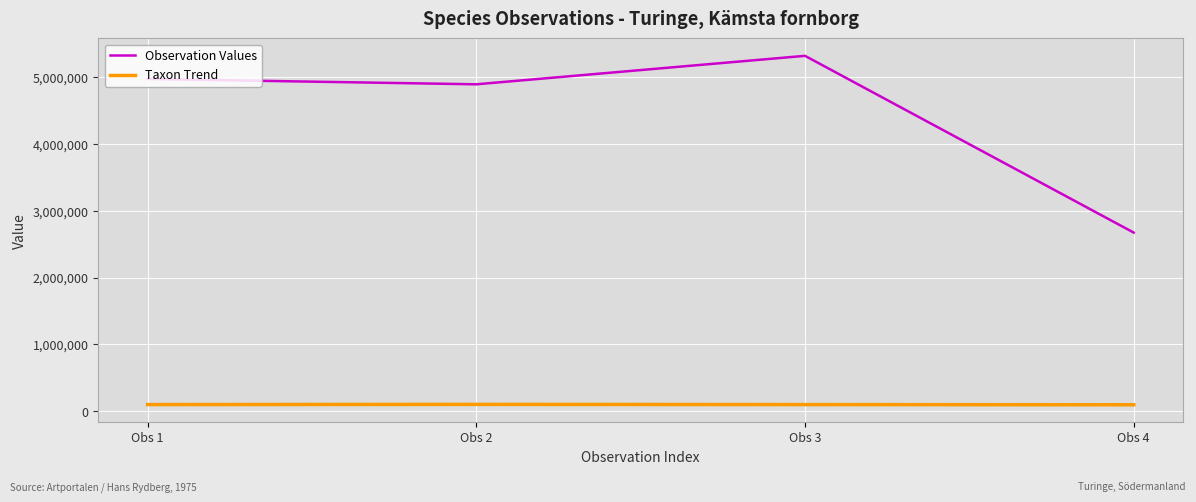

True or false: Taxon Trend and Observation Values intersect in this chart.

False